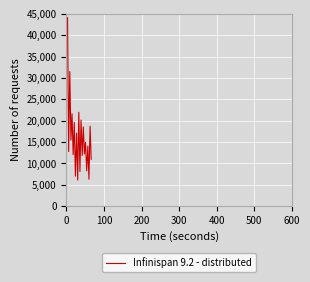

What is the greatest value displayed?

44100.0